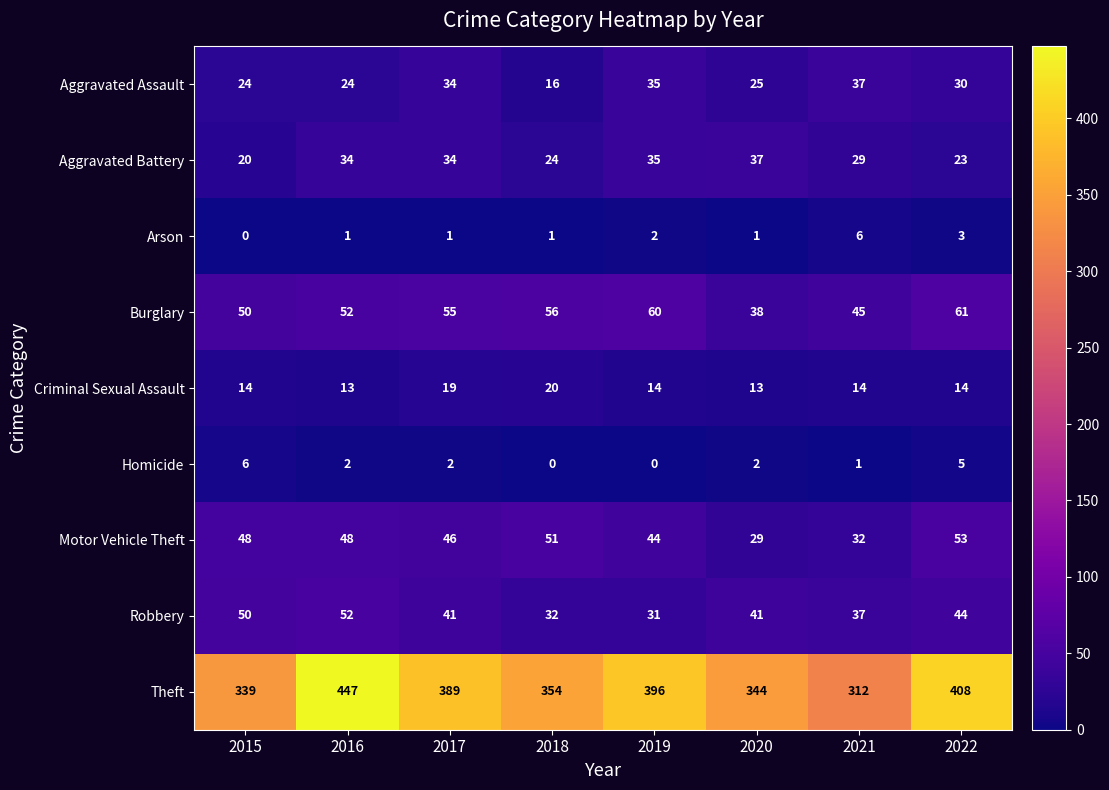

Which series changed the most between 2016 and 2021?

Theft